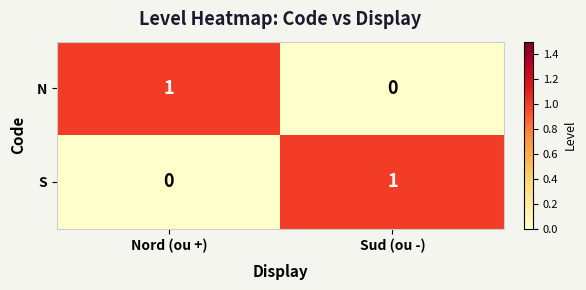

Is the value of S at Nord (ou +) greater than the value of N at Nord (ou +)?

No